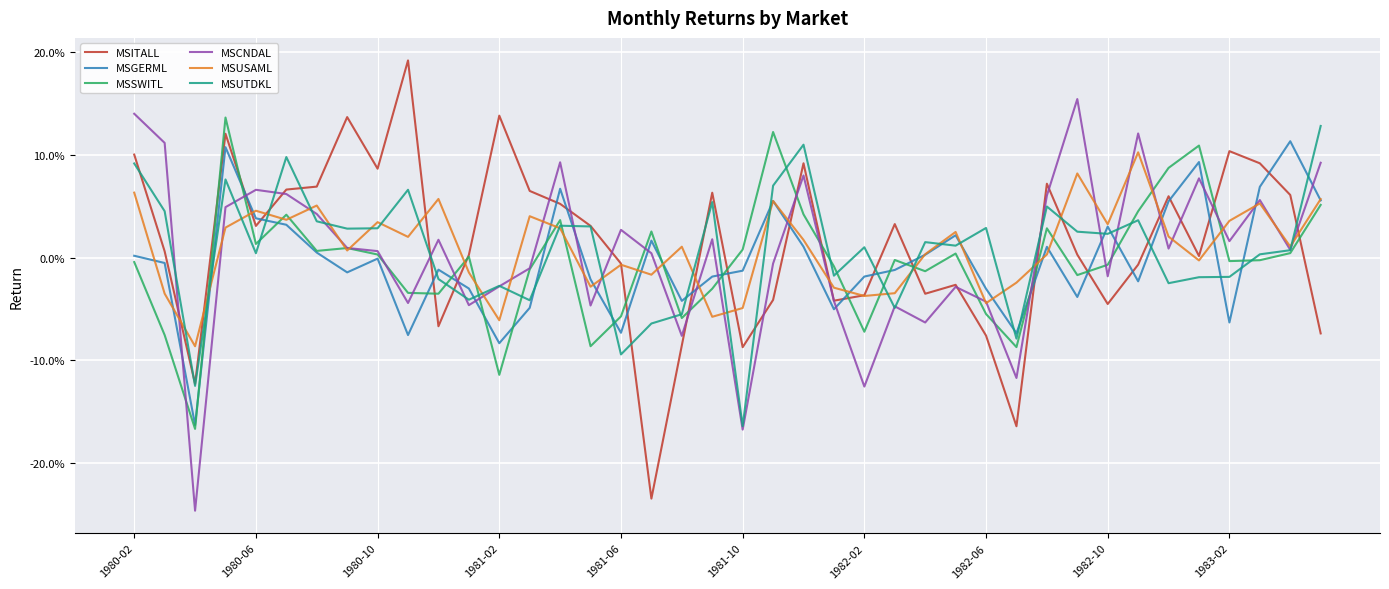

Reading left to right, what are all the values shown in this chart?

MSITALL: 0.1	0.0	-0.1	0.1	0.0	0.1	0.1	0.1	0.1	0.2	-0.1	0.0	0.1	0.1	0.1	0.0	-0.0	-0.2	-0.1	0.1	-0.1	-0.0	0.1	-0.0	-0.0	0.0	-0.0	-0.0	-0.1	-0.2	0.1	0.0	-0.0	-0.0	0.1	0.0	0.1	0.1	0.1	-0.1
MSGERML: 0.0	-0.0	-0.2	0.1	0.0	0.0	0.0	-0.0	-0.0	-0.1	-0.0	-0.0	-0.1	-0.0	0.1	-0.0	-0.1	0.0	-0.0	-0.0	-0.0	0.1	0.0	-0.1	-0.0	-0.0	0.0	0.0	-0.0	-0.1	0.0	-0.0	0.0	-0.0	0.1	0.1	-0.1	0.1	0.1	0.1
MSSWITL: -0.0	-0.1	-0.2	0.1	0.0	0.0	0.0	0.0	0.0	-0.0	-0.0	0.0	-0.1	-0.0	0.0	-0.1	-0.1	0.0	-0.1	-0.0	0.0	0.1	0.0	-0.0	-0.1	-0.0	-0.0	0.0	-0.1	-0.1	0.0	-0.0	-0.0	0.0	0.1	0.1	-0.0	-0.0	0.0	0.1
MSCNDAL: 0.1	0.1	-0.2	0.0	0.1	0.1	0.0	0.0	0.0	-0.0	0.0	-0.0	-0.0	-0.0	0.1	-0.0	0.0	0.0	-0.1	0.0	-0.2	-0.0	0.1	-0.0	-0.1	-0.0	-0.1	-0.0	-0.0	-0.1	0.1	0.2	-0.0	0.1	0.0	0.1	0.0	0.1	0.0	0.1
MSUSAML: 0.1	-0.0	-0.1	0.0	0.0	0.0	0.1	0.0	0.0	0.0	0.1	-0.0	-0.1	0.0	0.0	-0.0	-0.0	-0.0	0.0	-0.1	-0.0	0.1	0.0	-0.0	-0.0	-0.0	0.0	0.0	-0.0	-0.0	0.0	0.1	0.0	0.1	0.0	-0.0	0.0	0.1	0.0	0.1
MSUTDKL: 0.1	0.0	-0.1	0.1	0.0	0.1	0.0	0.0	0.0	0.1	-0.0	-0.0	-0.0	-0.0	0.0	0.0	-0.1	-0.1	-0.1	0.1	-0.2	0.1	0.1	-0.0	0.0	-0.0	0.0	0.0	0.0	-0.1	0.0	0.0	0.0	0.0	-0.0	-0.0	-0.0	0.0	0.0	0.1